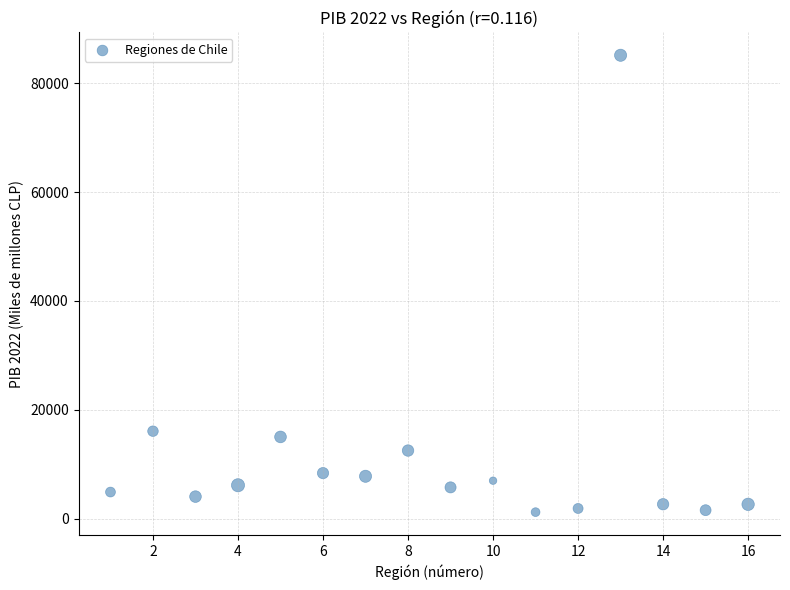

What is the range of Y values (max minus min)?

83872.8